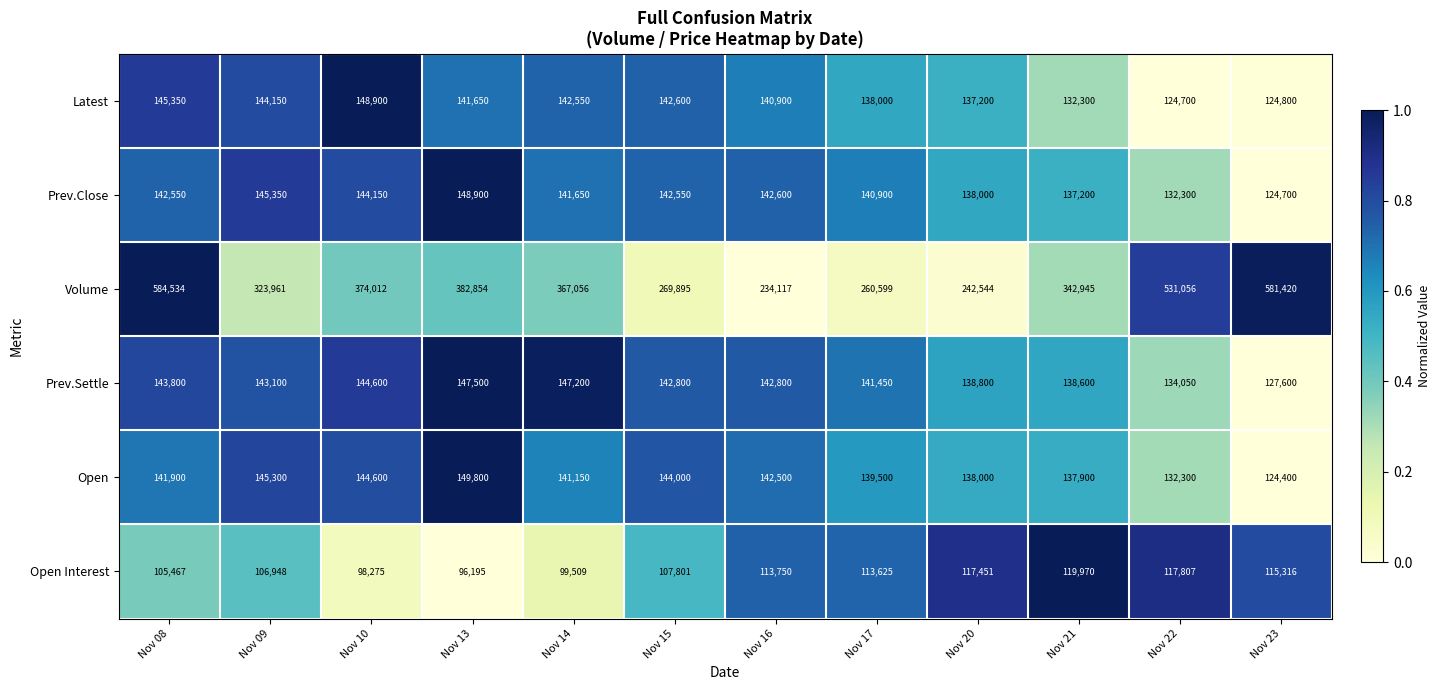

What is the difference between the Prev.Settle values at Nov 09 and Nov 16?

300